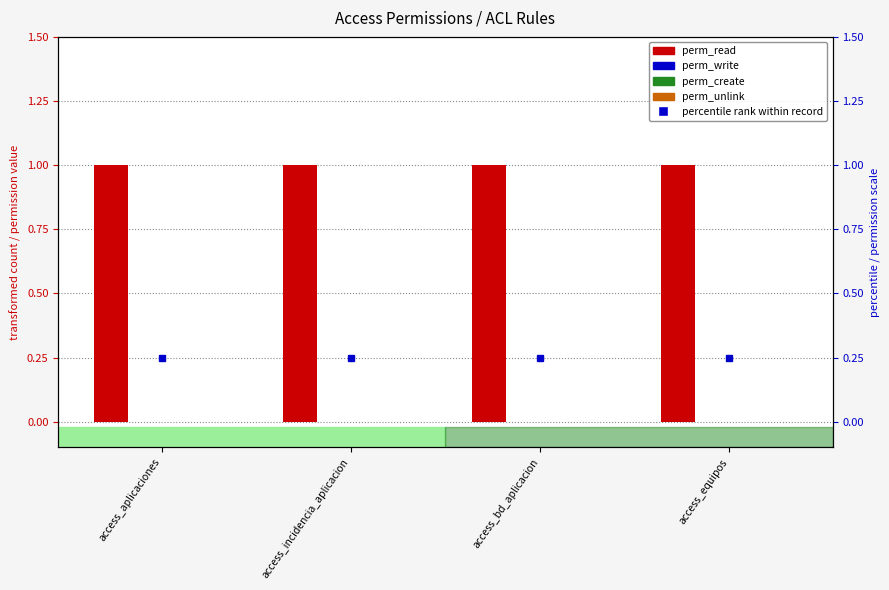

At which category does the chart reach its minimum across all series?

access_aplicaciones